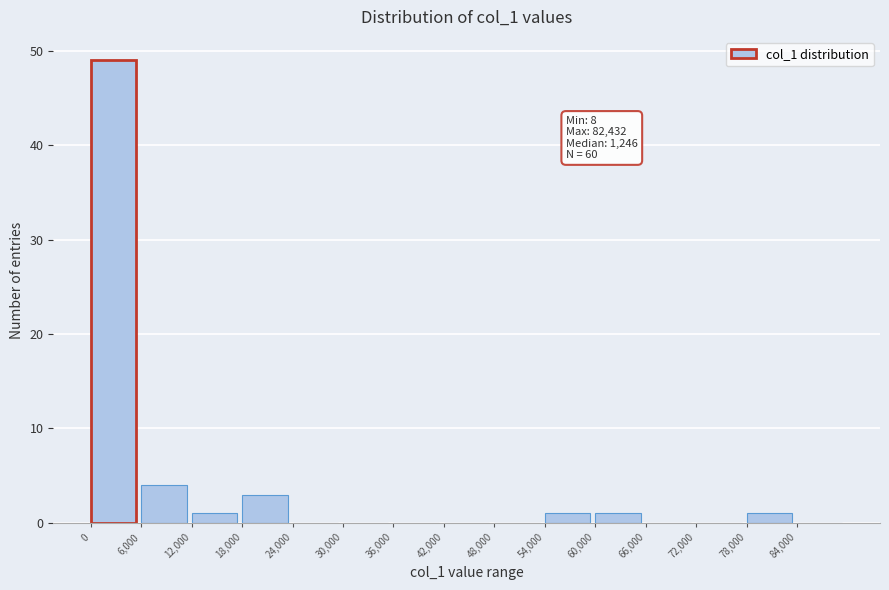

Over which range of the x-axis is the bar tallest?

0 to 6000